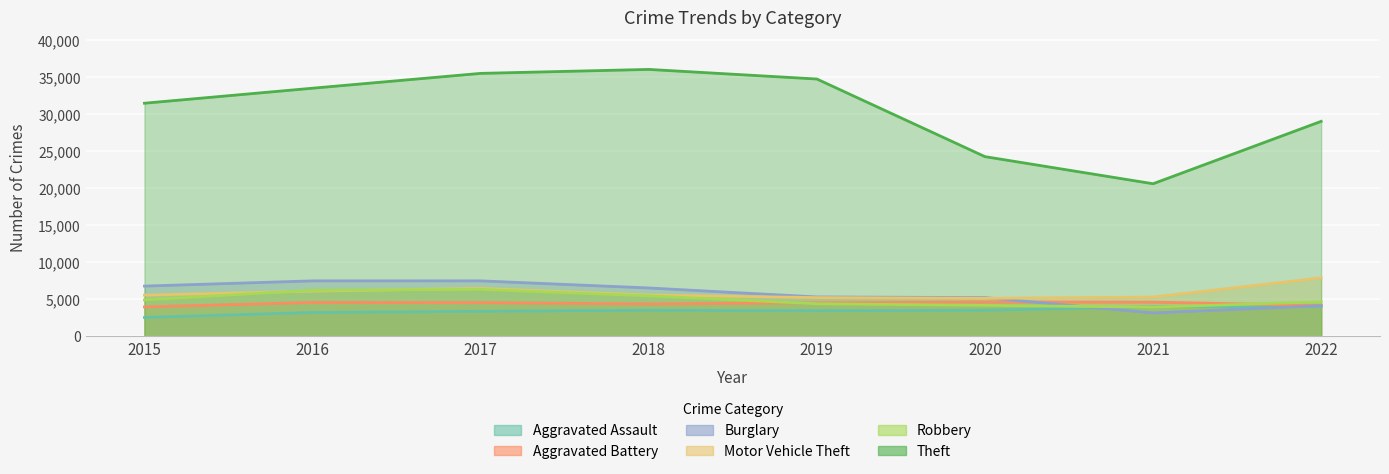

How many lines are shown in the chart?

6